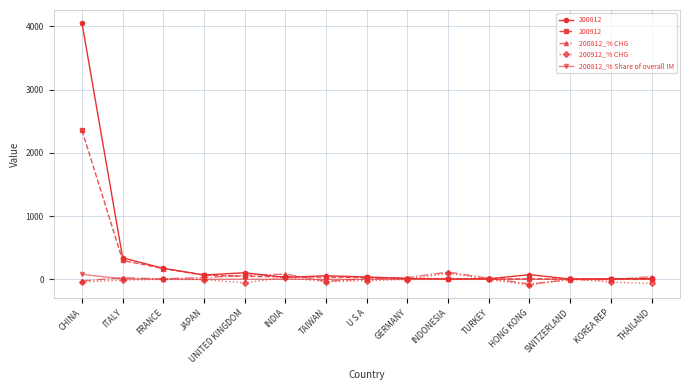

The value of 200912 at FRANCE is 171.8. True or false?

True